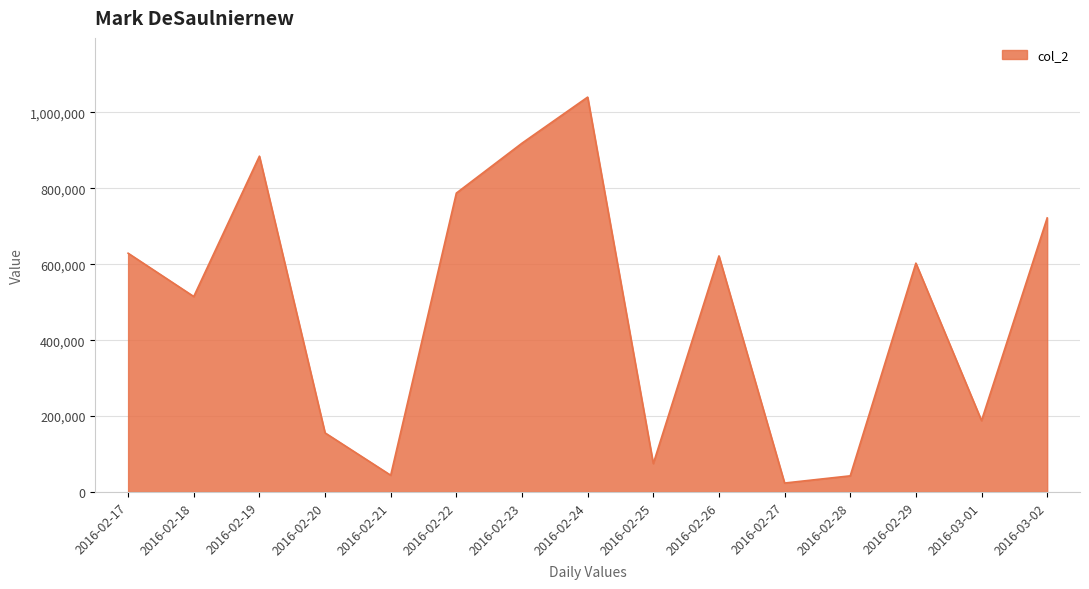

What is the difference between the maximum and minimum values?

1016850